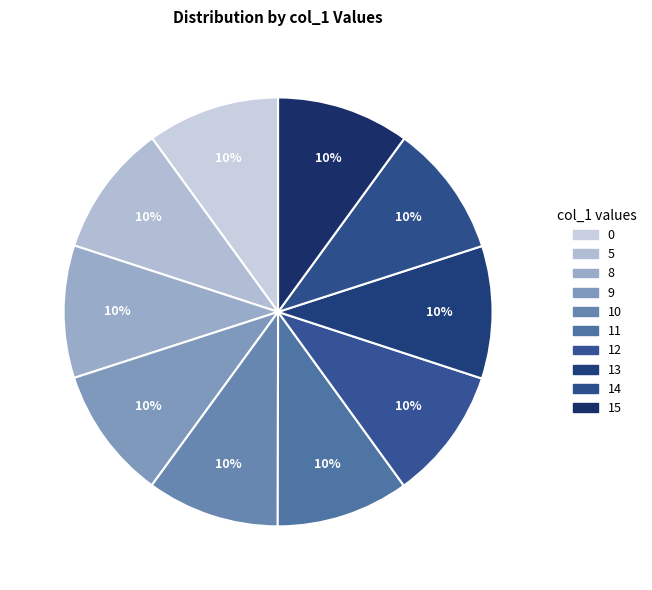

Count the number of slices in the pie.

10